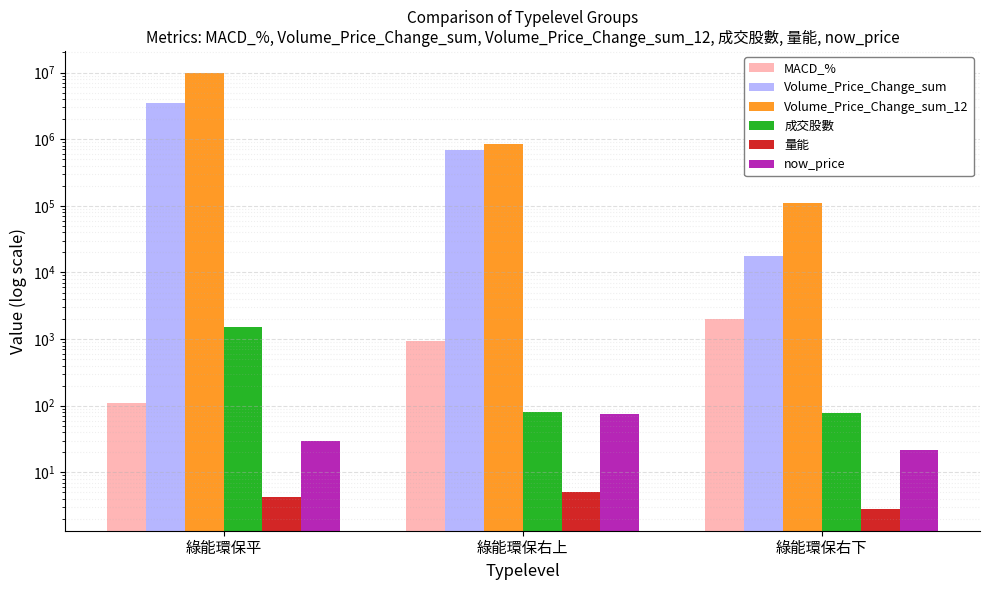

How many bars are there in each group?

6